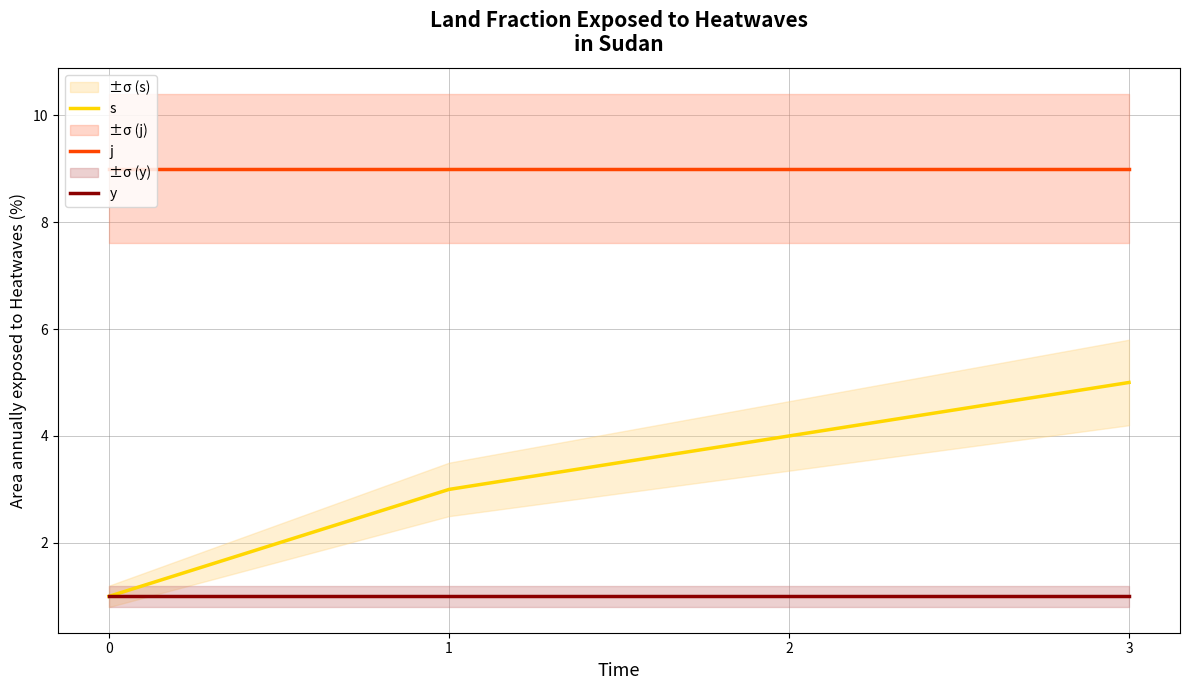

What is the spread (max minus min) of values at 2?

8